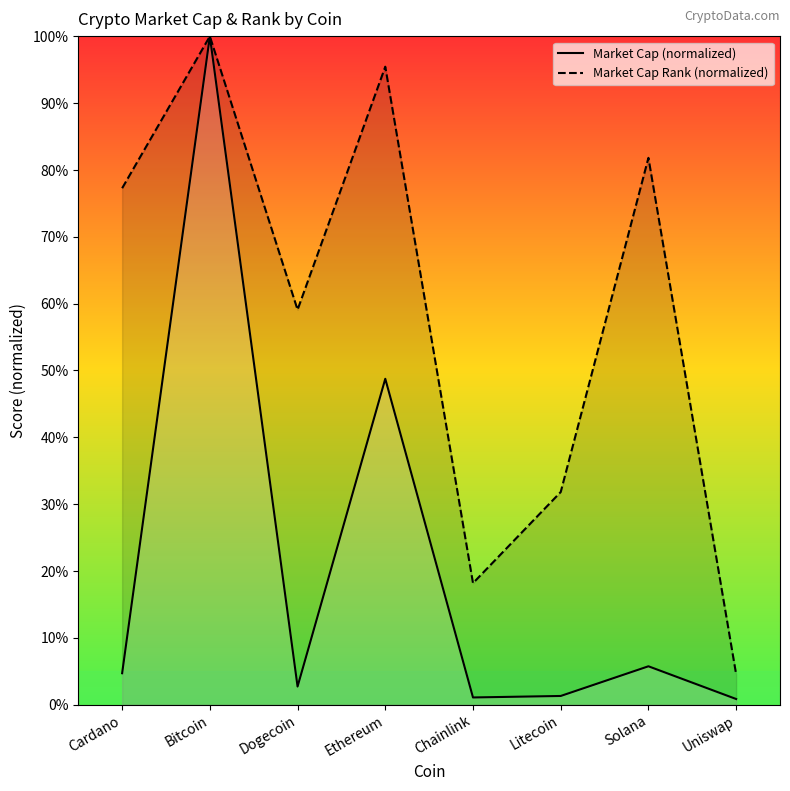

The Market Cap (normalized) series shows 83.5 at Ethereum. True or false?

False